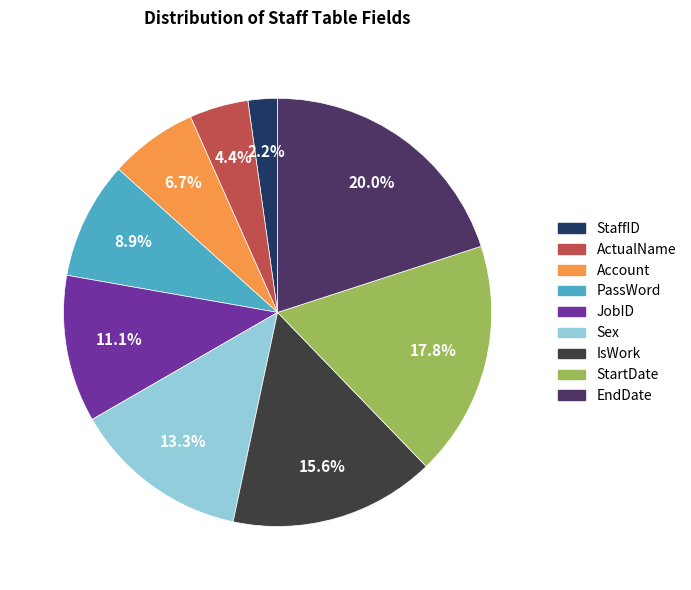

What percentage do PassWord and StaffID together represent?

11.1%